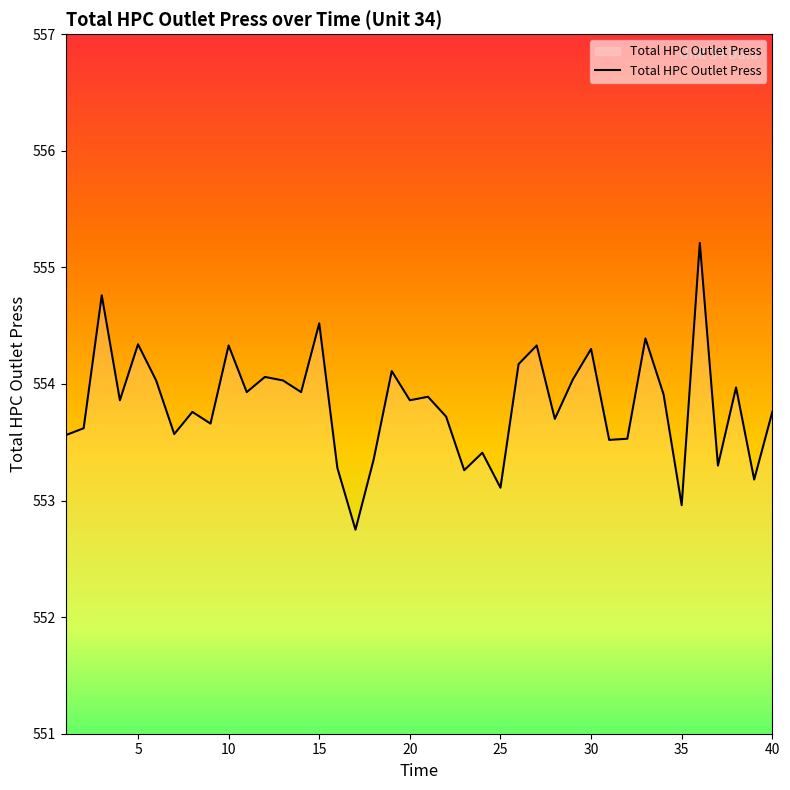

What is the difference between the maximum and minimum values?

2.5